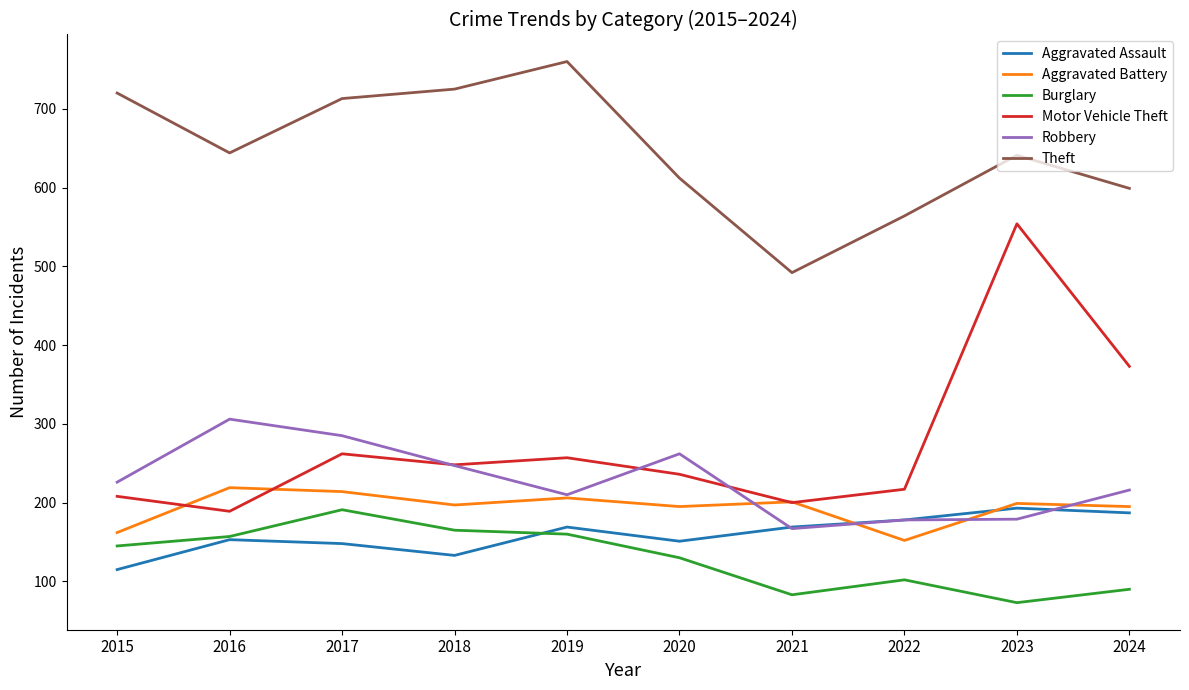

At which category does the chart reach its peak across all series?

2019